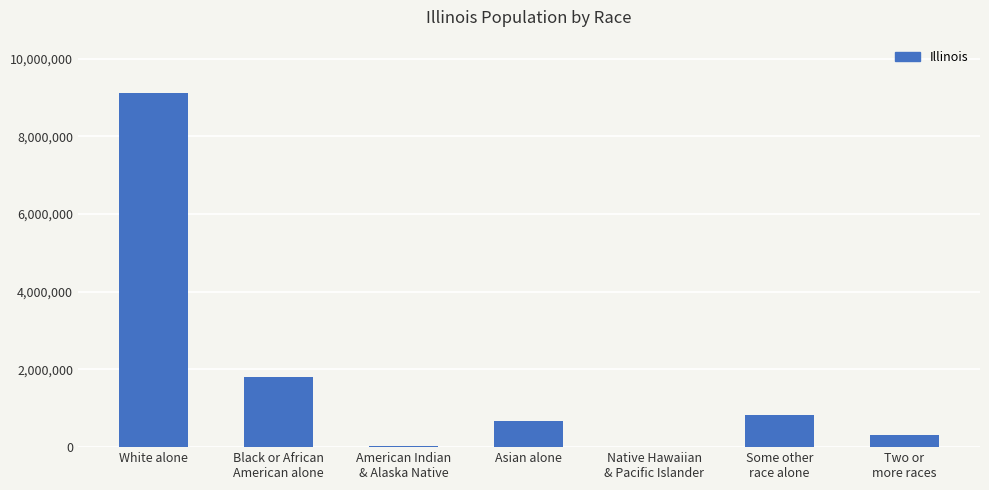

What is the maximum value shown in the chart?

9123763